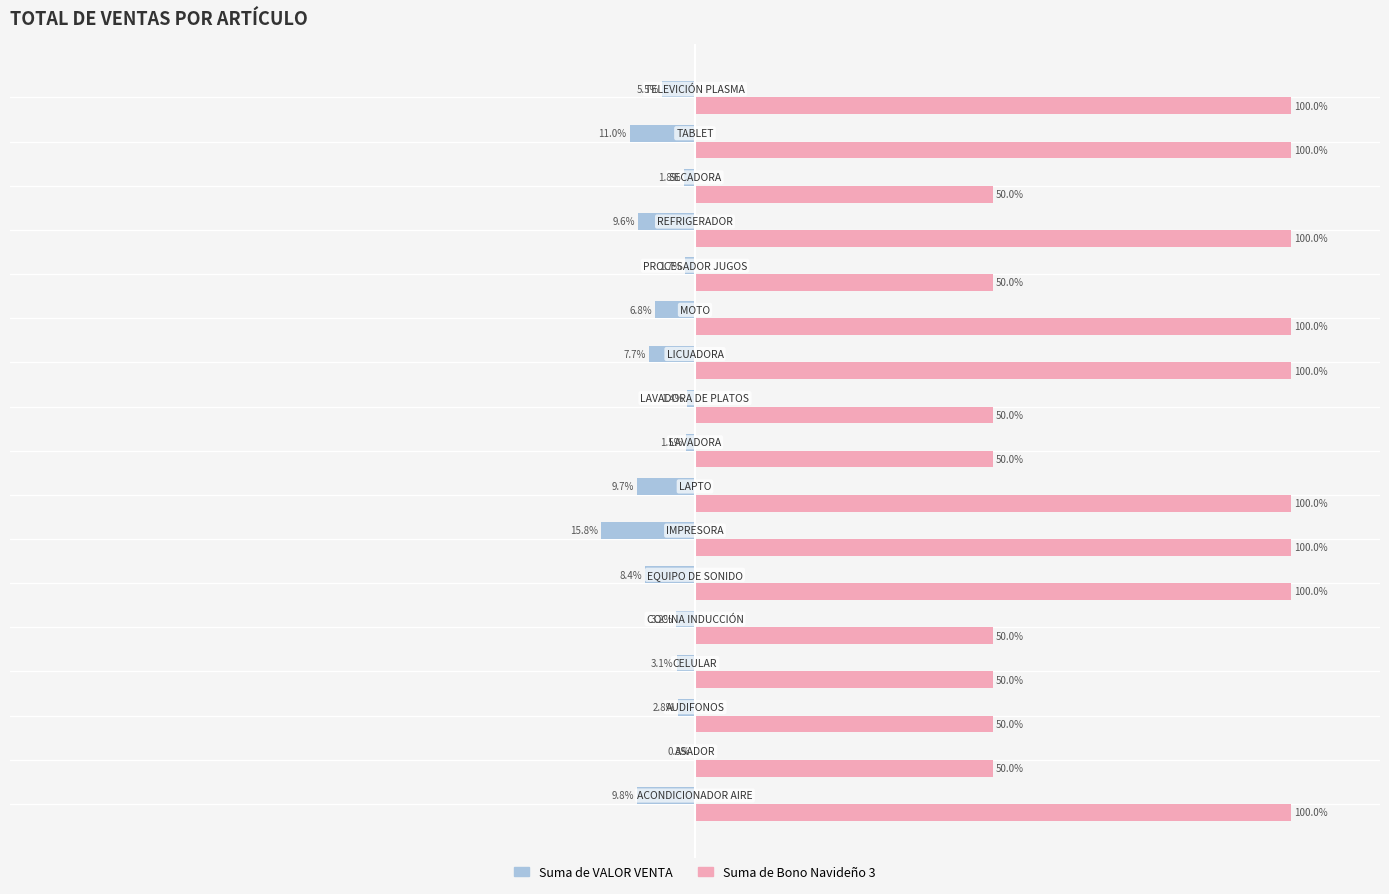

Which series has the largest total across all categories?

Suma de Bono Navideño 3